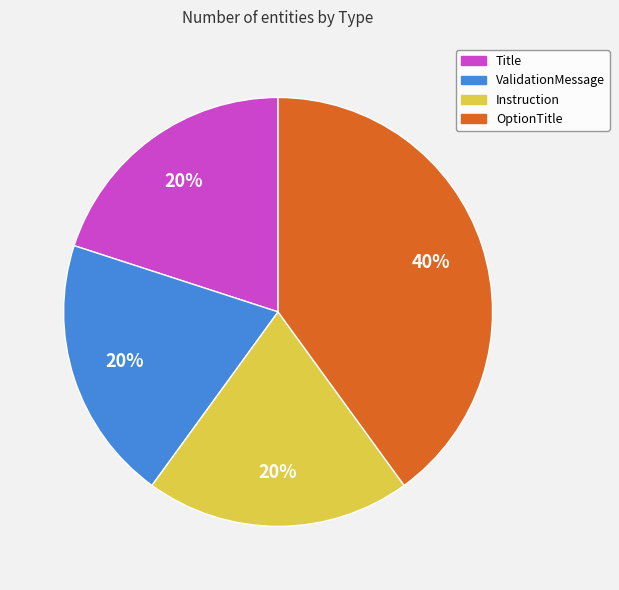

Is there any slice that represents more than half of the pie?

No